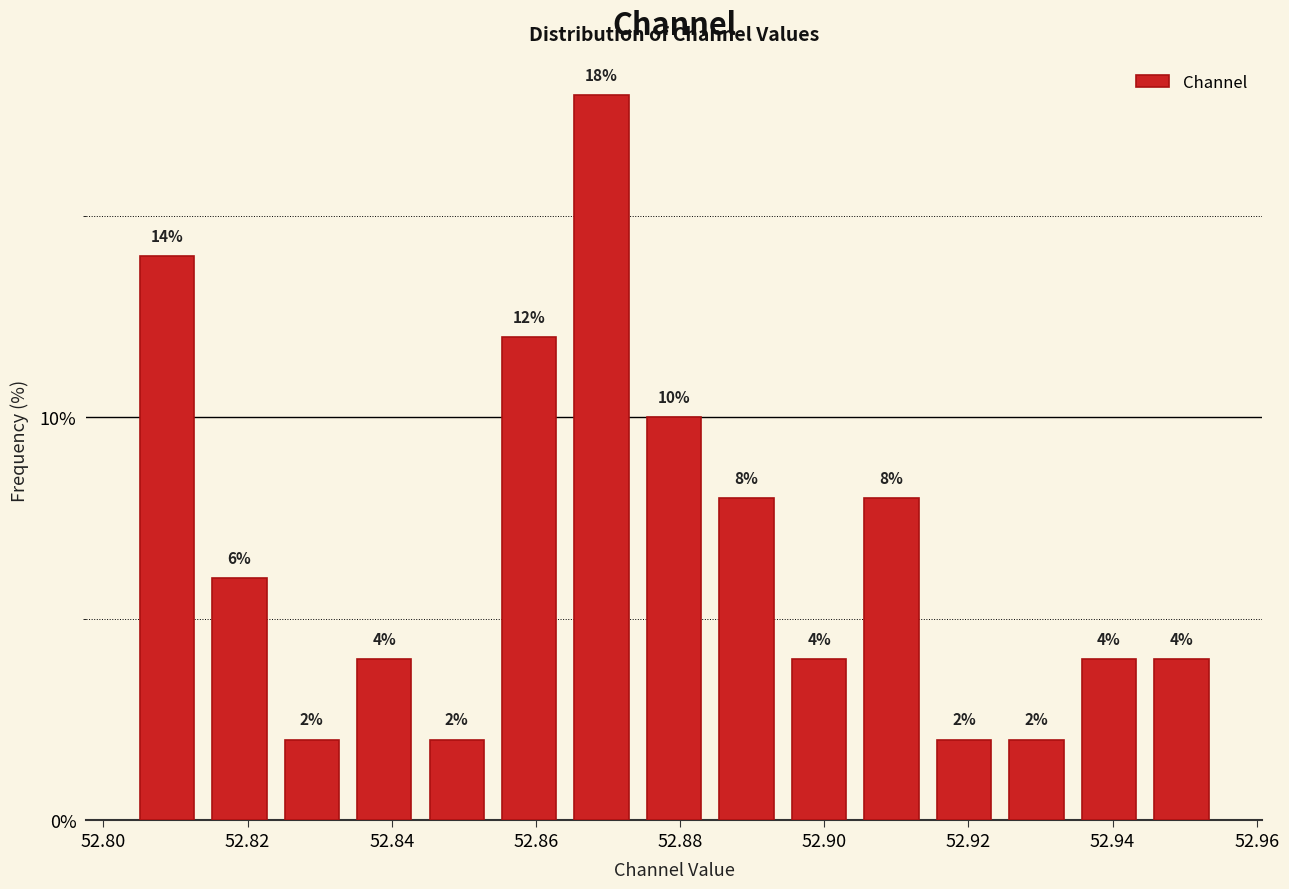

Over which range of the x-axis is the bar tallest?

52.864 to 52.874